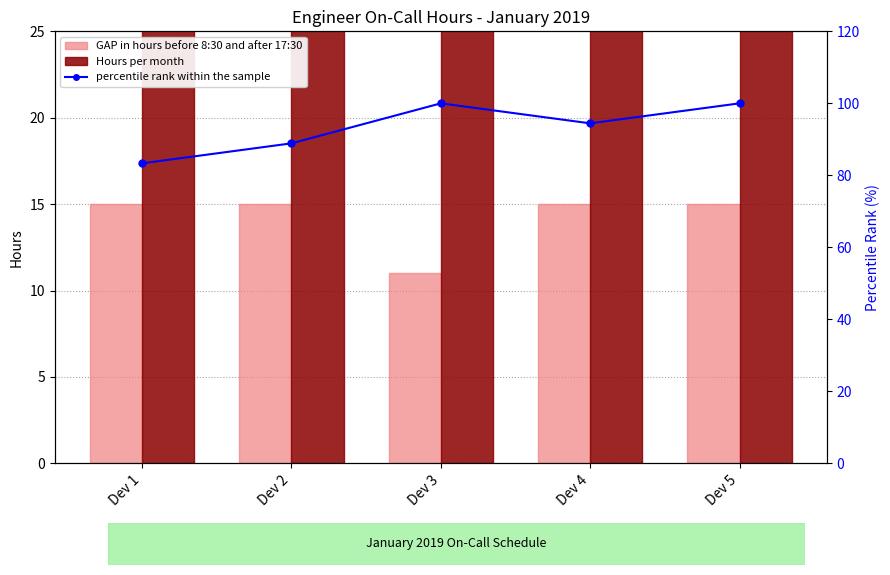

The GAP in hours before 8:30 and after 17:30 series shows 15.0 at Dev 2. True or false?

True